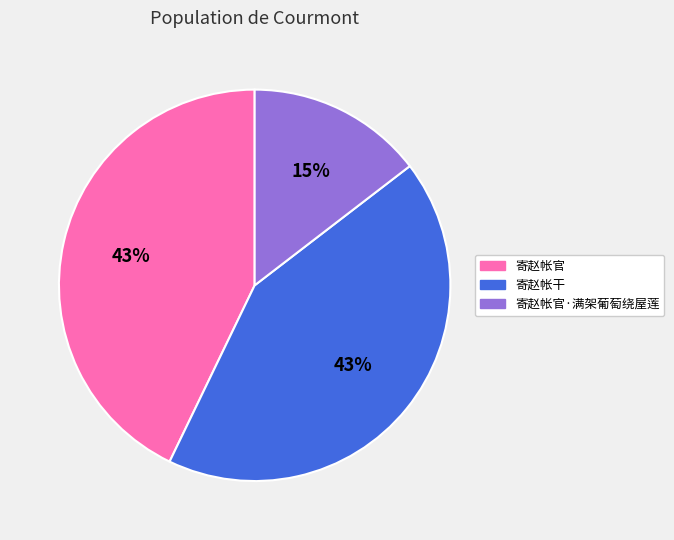

Which category has the smallest portion of the pie?

寄赵帐官·满架葡萄绕屋莲